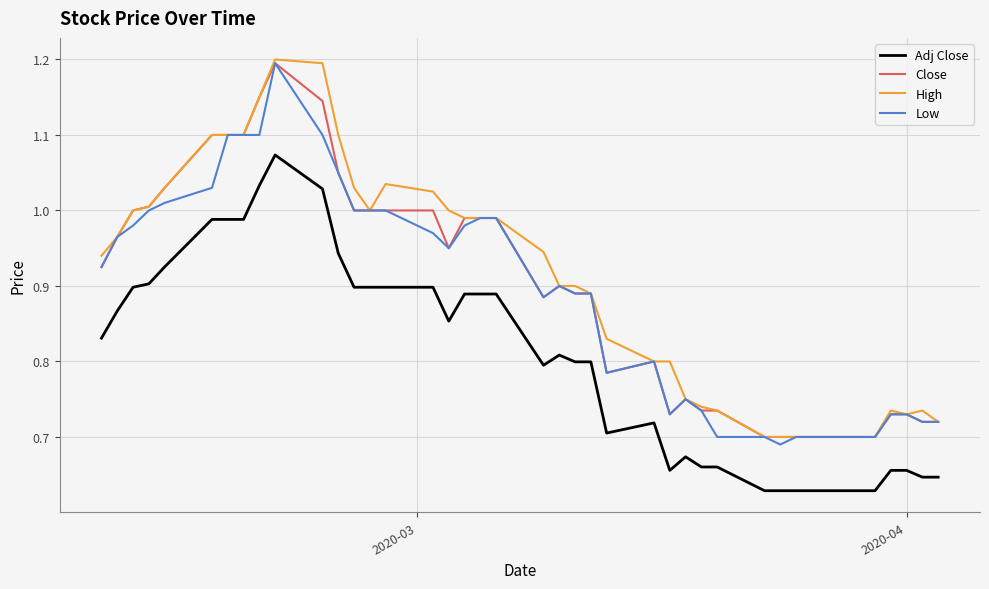

What is the highest value of the Close series?

1.2